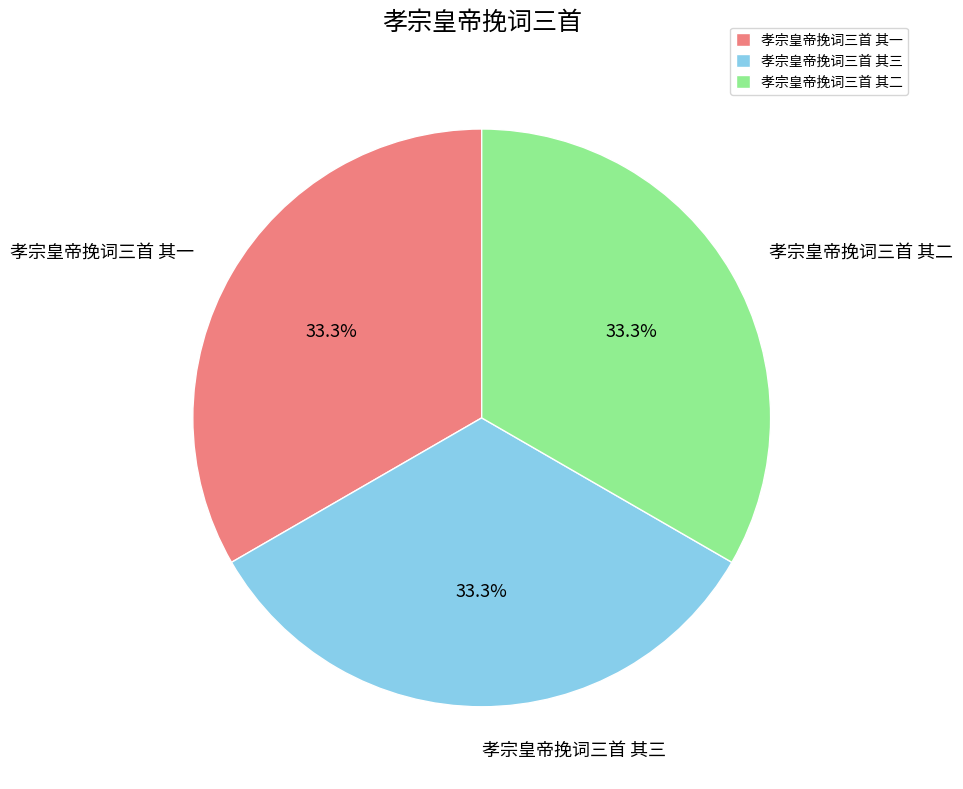

Count the number of slices in the pie.

3